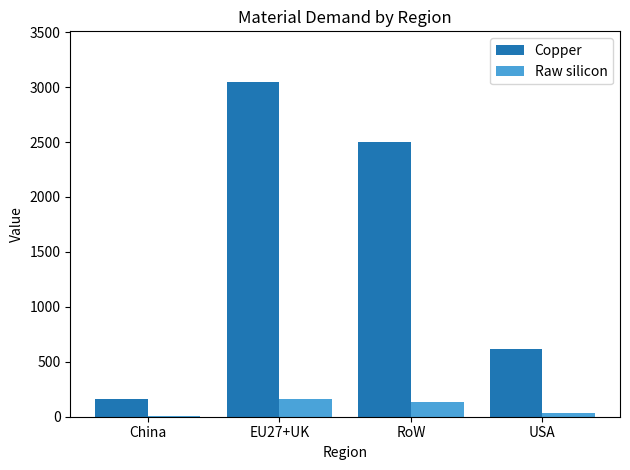

Is the value of Copper at RoW greater than the value of Raw silicon at RoW?

Yes